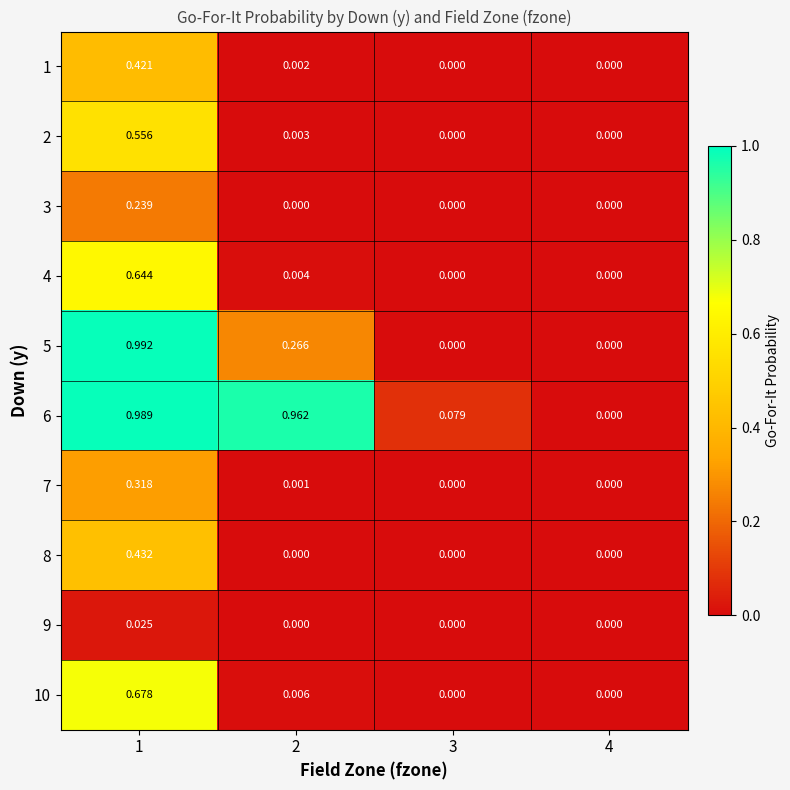

Is the value of 9 at 1 greater than the value of 1 at 2?

Yes